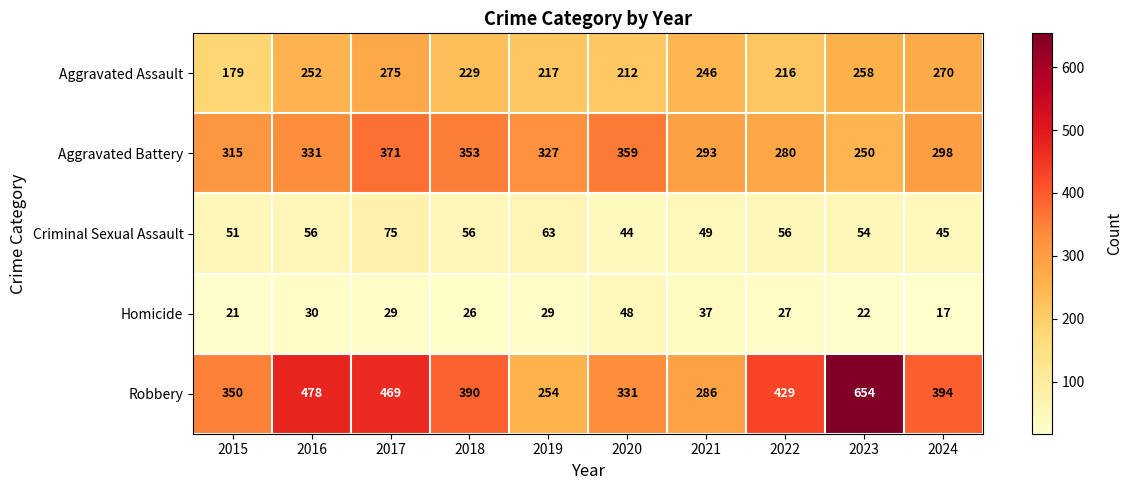

At which category is the sum across all series the highest?

2023